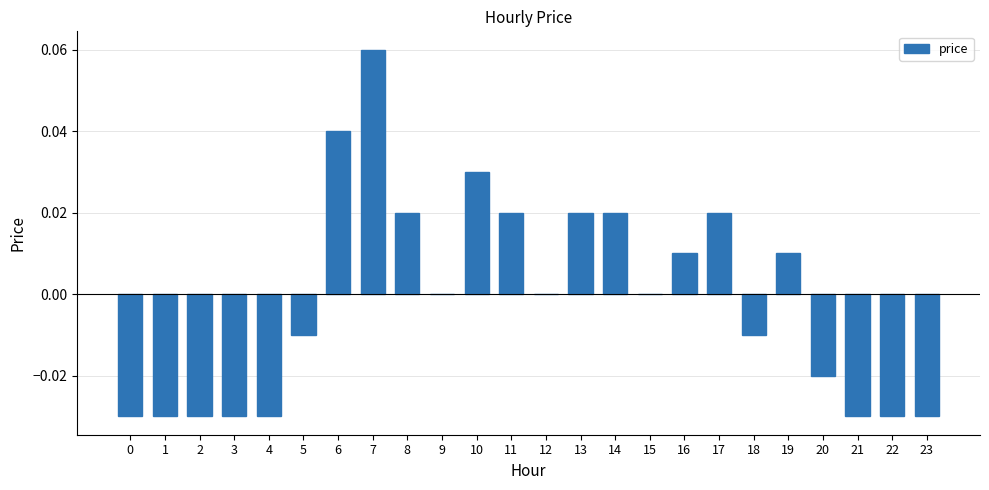

How many categories are shown in the chart?

24